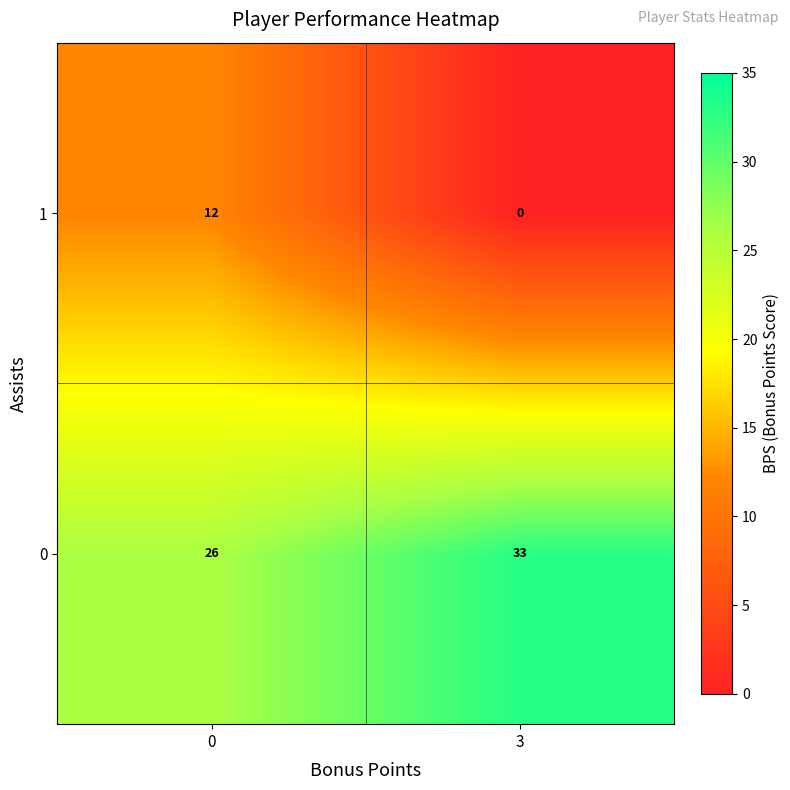

What is the average value of the 0 series?

30